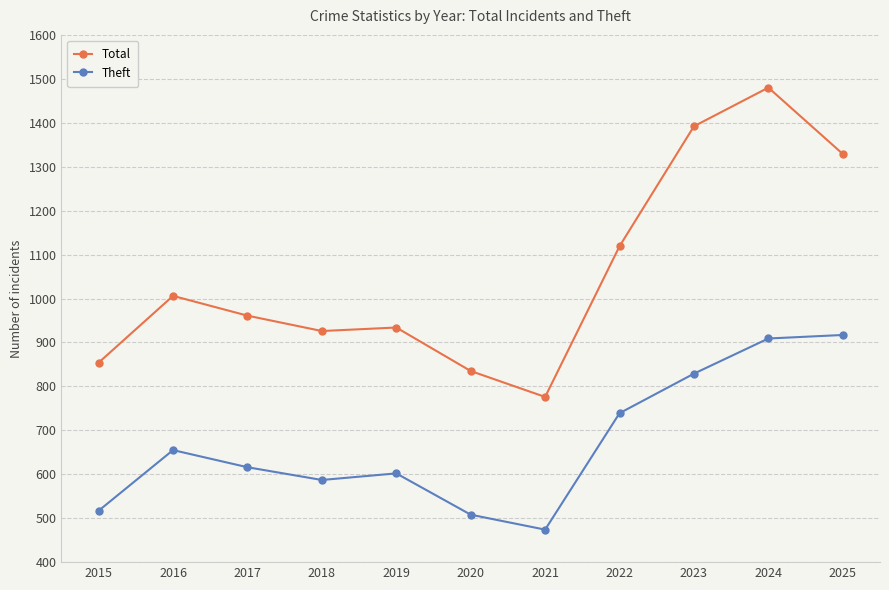

Which series has the largest range (max minus min)?

Total